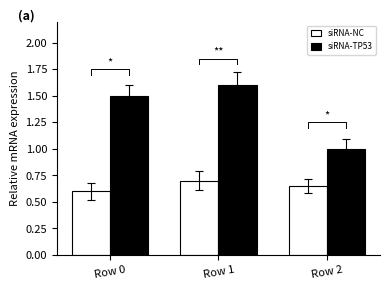

What is the sum of the siRNA-NC values at Row 0 and Row 1?

1.3